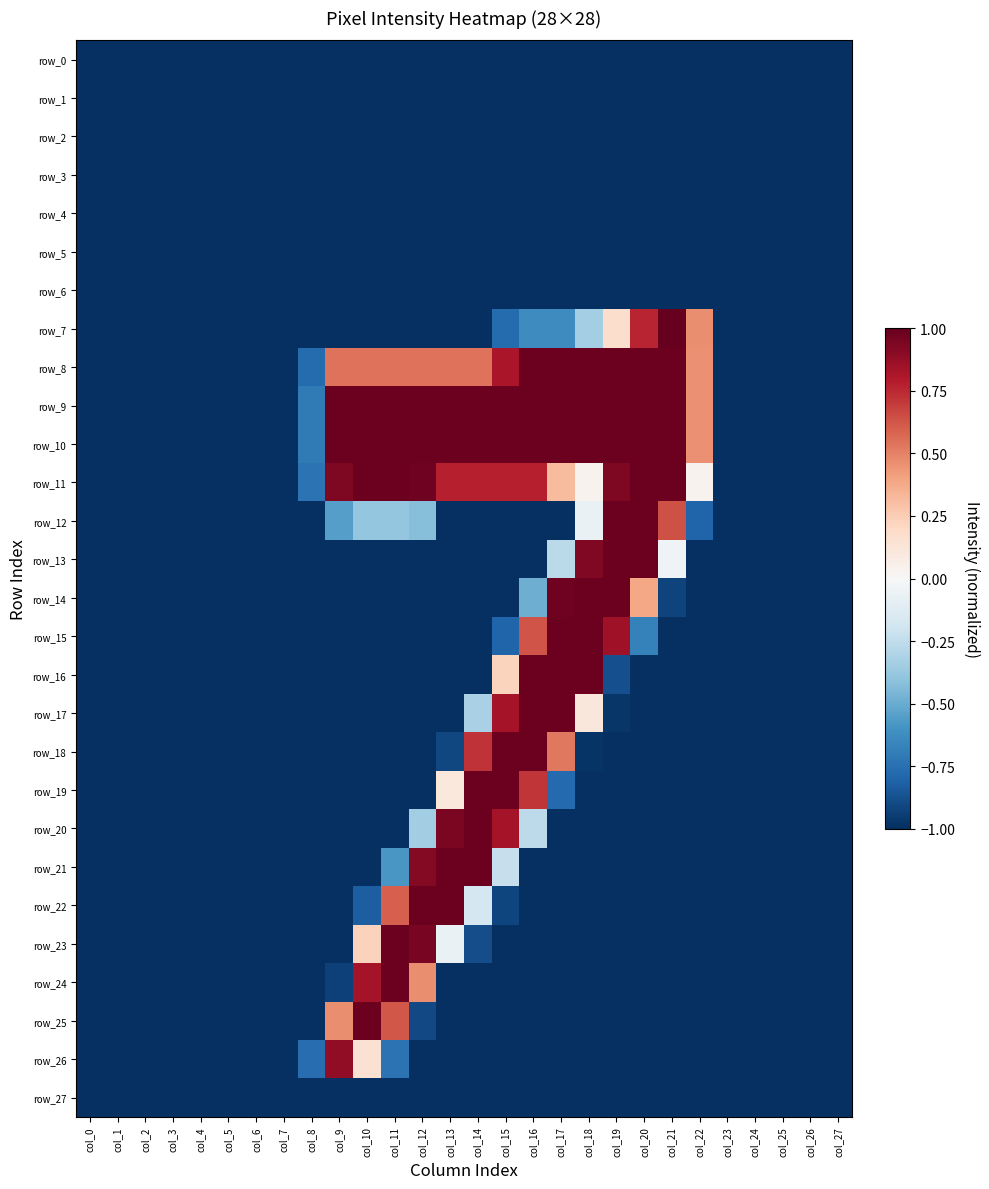

Rank the series by their maximum value, from highest to lowest.

row_7, row_8, row_9, row_10, row_11, row_12, row_13, row_14, row_15, row_16, row_17, row_18, row_19, row_20, row_21, row_22, row_23, row_24, row_25, row_26, row_0, row_1, row_2, row_3, row_4, row_5, row_6, row_27